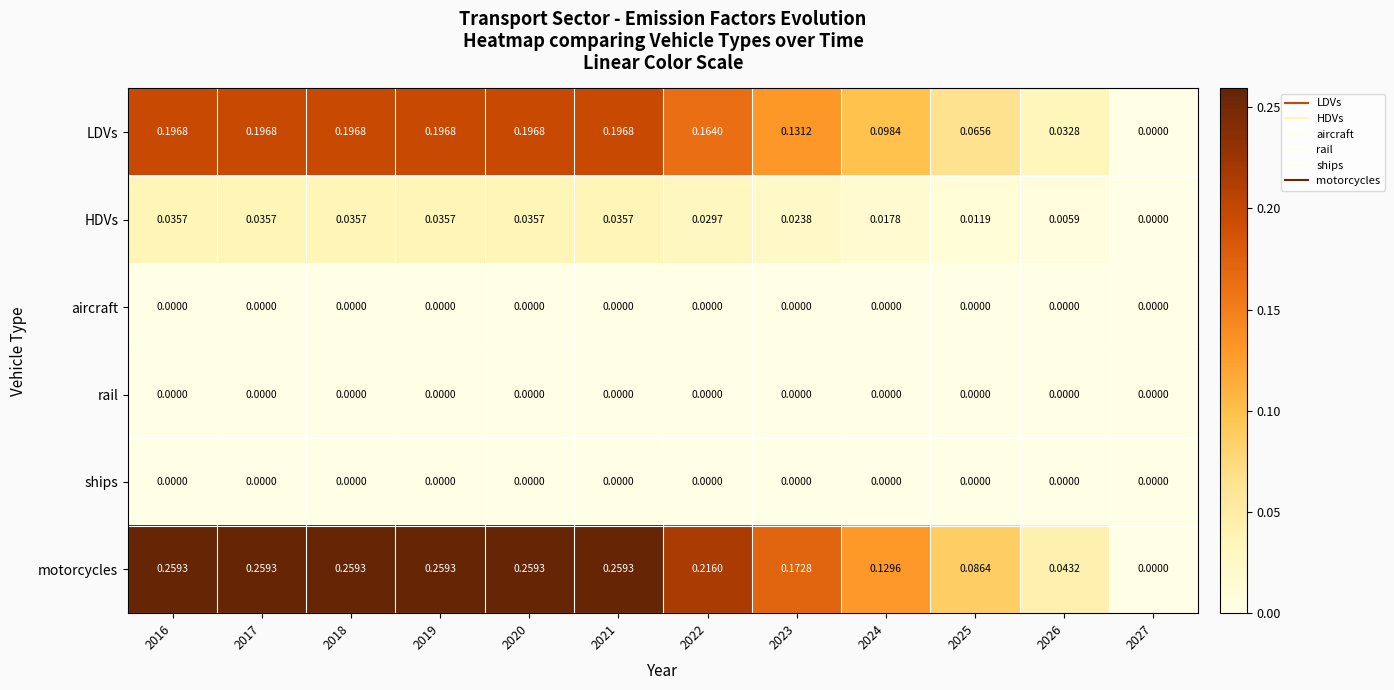

Is the value of motorcycles at 2025 greater than the value of aircraft at 2022?

Yes